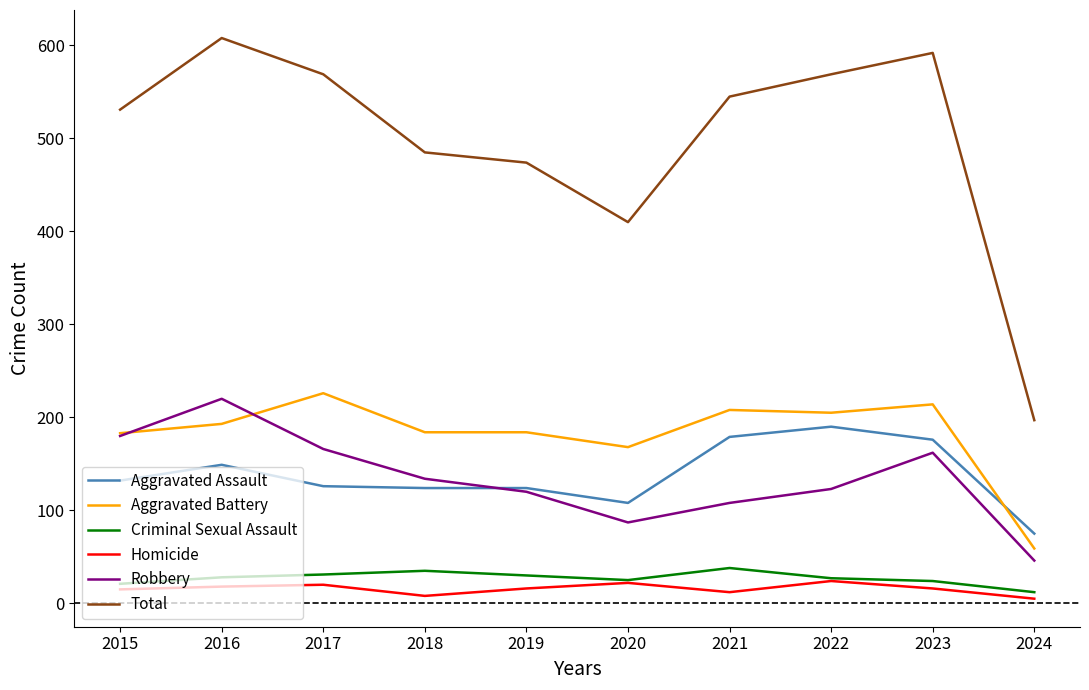

What is the total value across all series at 2022?

1138